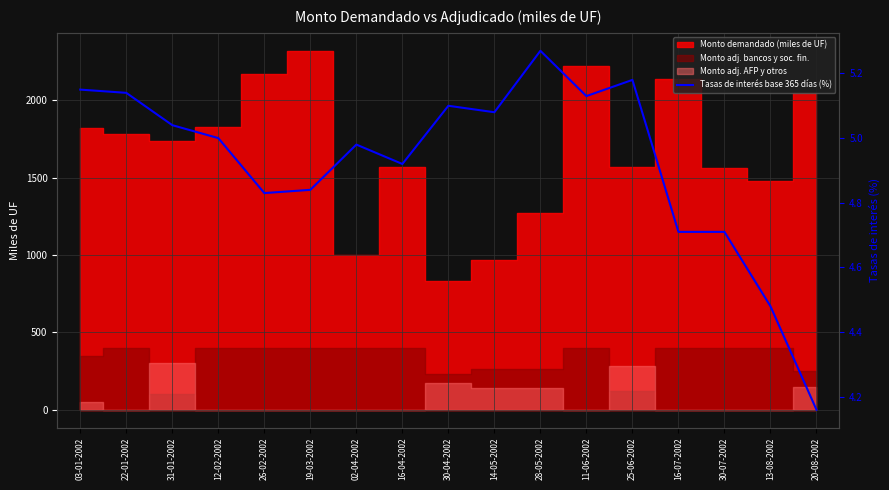

Where is the data nearest to the value 4?

20-08-2002